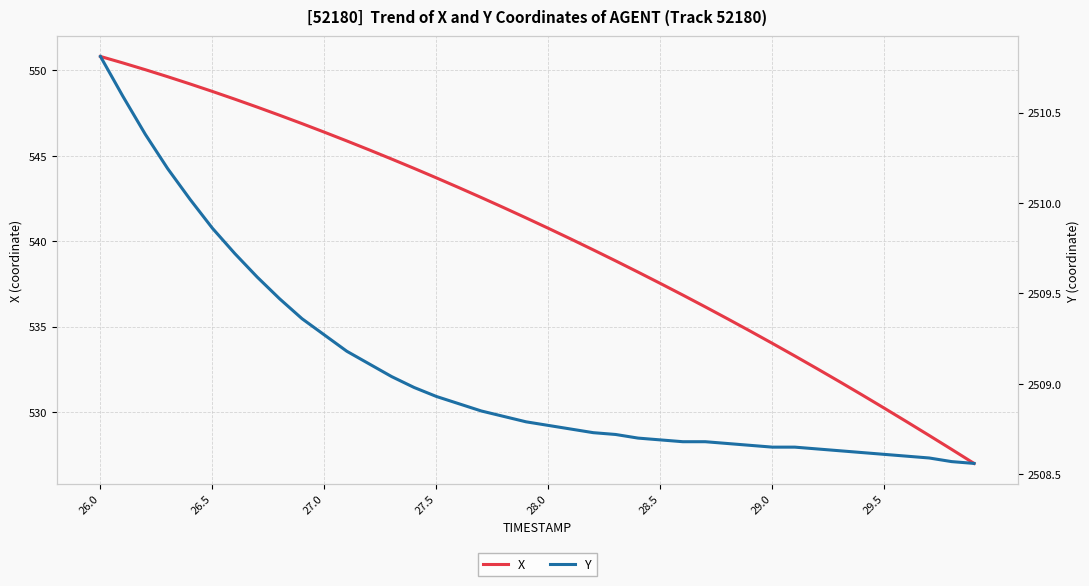

What is the minimum value for X?

527.0